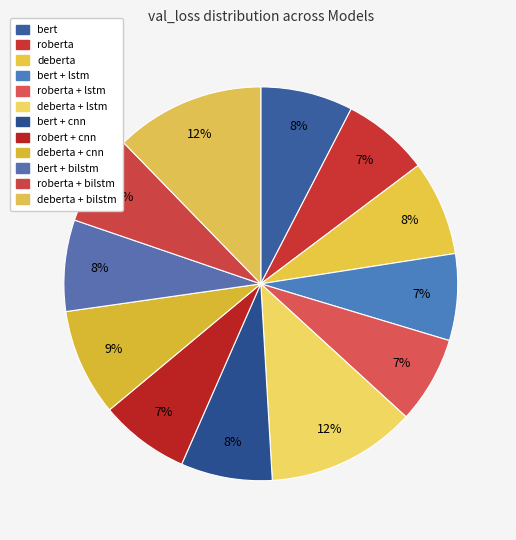

How many slices are in this pie chart?

12